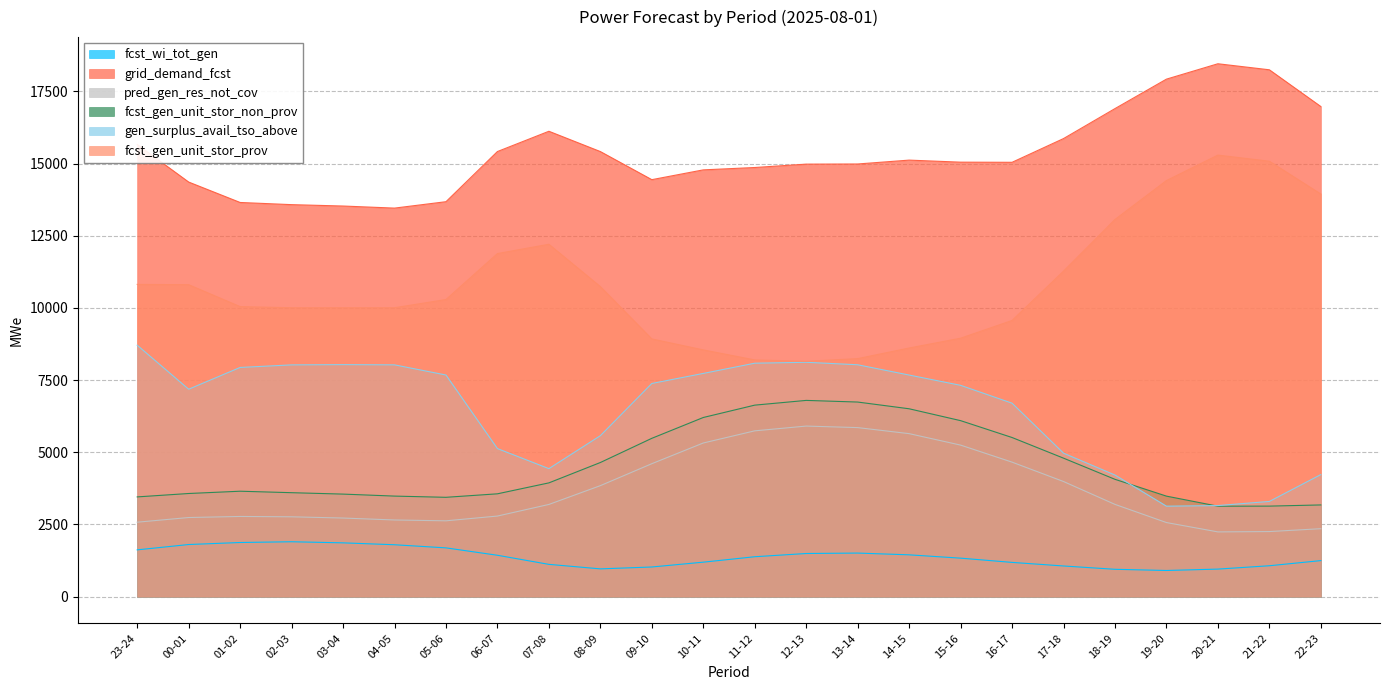

What are all the series names shown in the legend?

fcst_wi_tot_gen, grid_demand_fcst, pred_gen_res_not_cov, fcst_gen_unit_stor_non_prov, gen_surplus_avail_tso_above, fcst_gen_unit_stor_prov